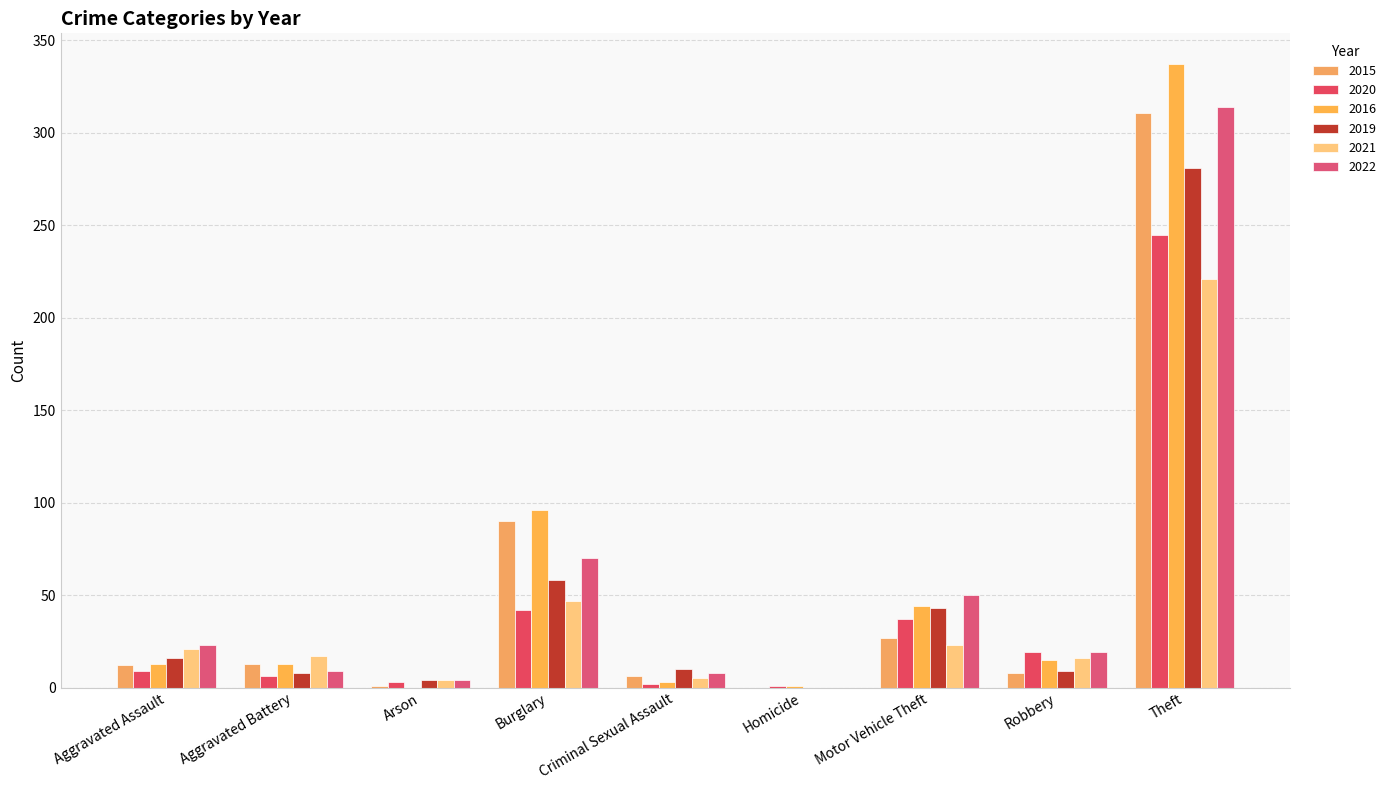

Which series has the largest total across all categories?

2016